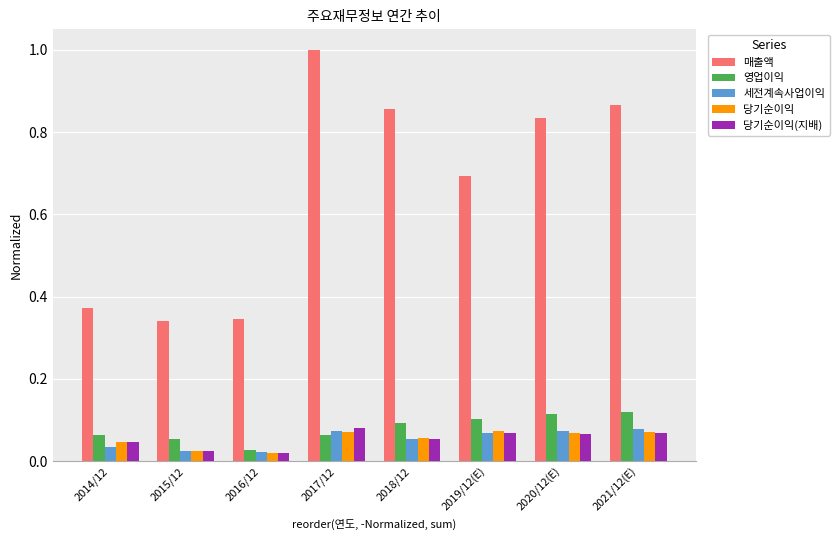

What is the greatest value displayed?

1.0